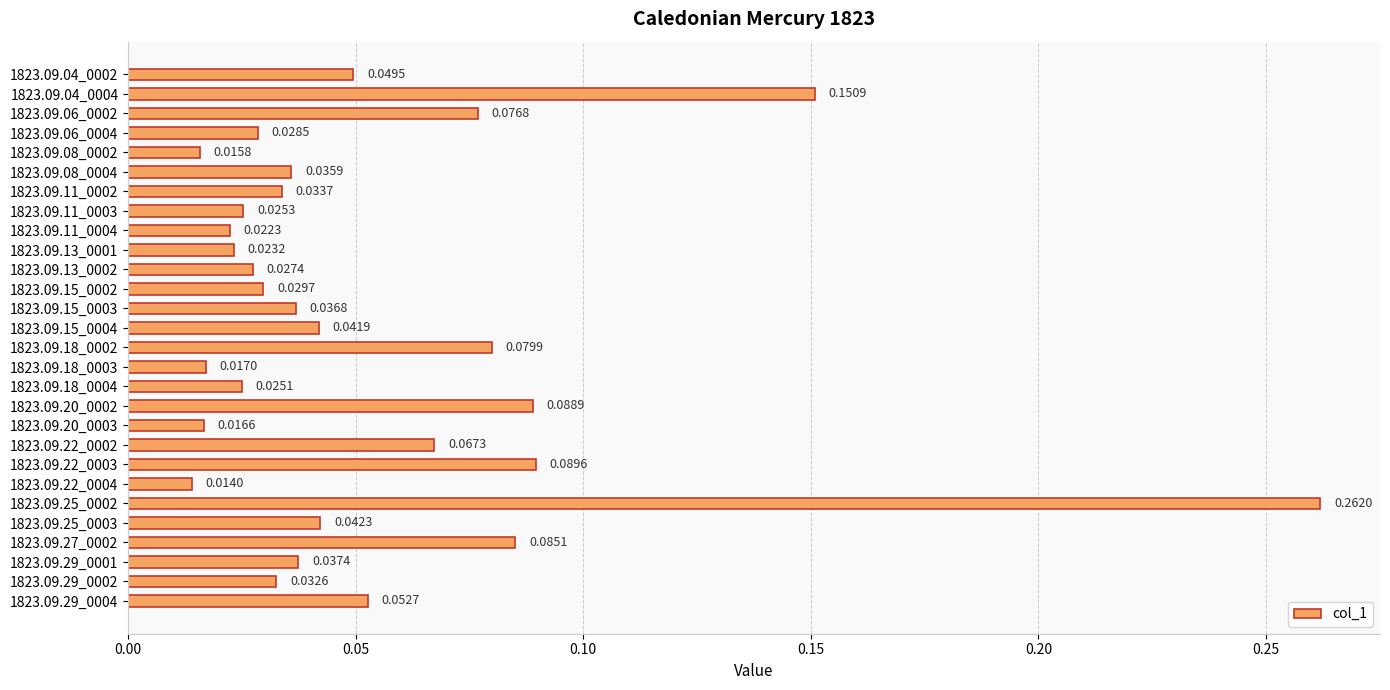

Rank the categories by value from lowest to highest.

1823.09.22_0004, 1823.09.08_0002, 1823.09.20_0003, 1823.09.18_0003, 1823.09.11_0004, 1823.09.13_0001, 1823.09.18_0004, 1823.09.11_0003, 1823.09.13_0002, 1823.09.06_0004, 1823.09.15_0002, 1823.09.29_0002, 1823.09.11_0002, 1823.09.08_0004, 1823.09.15_0003, 1823.09.29_0001, 1823.09.15_0004, 1823.09.25_0003, 1823.09.04_0002, 1823.09.29_0004, 1823.09.22_0002, 1823.09.06_0002, 1823.09.18_0002, 1823.09.27_0002, 1823.09.20_0002, 1823.09.22_0003, 1823.09.04_0004, 1823.09.25_0002